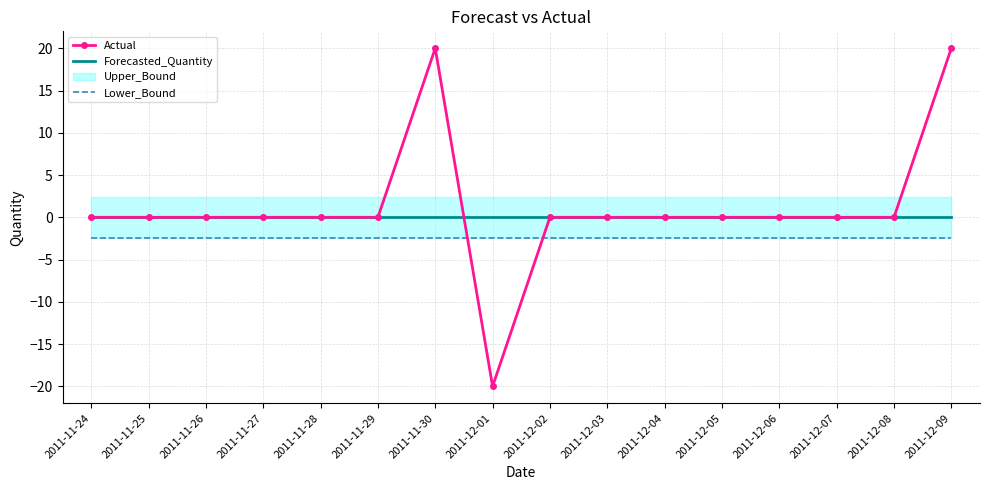

At how many categories does at least one series exceed -12?

16